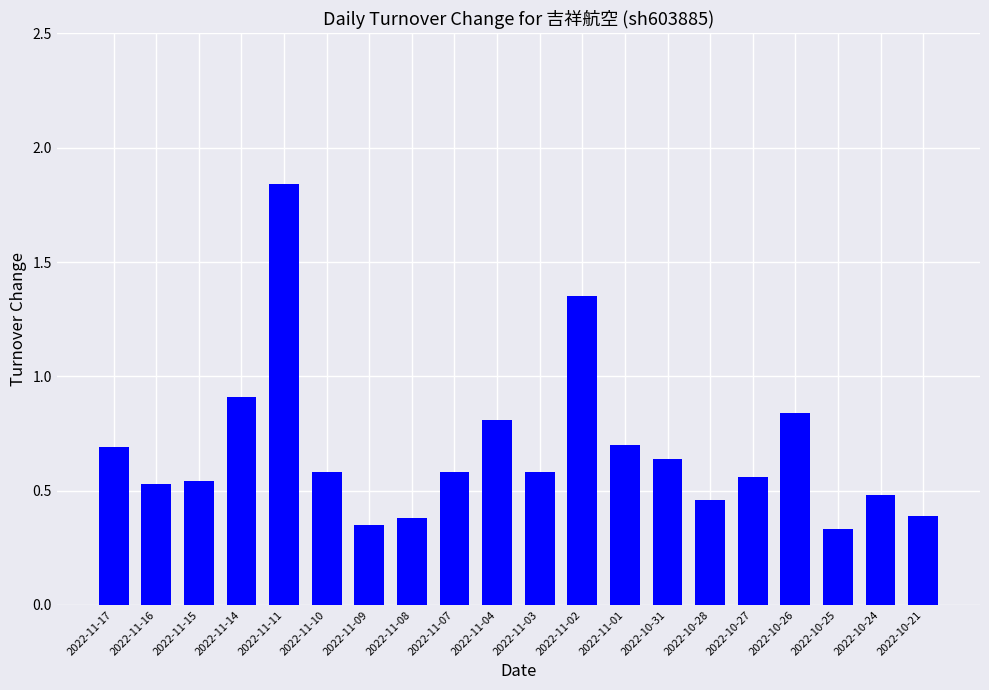

What is the label of the 17th bar from the right?

2022-11-14